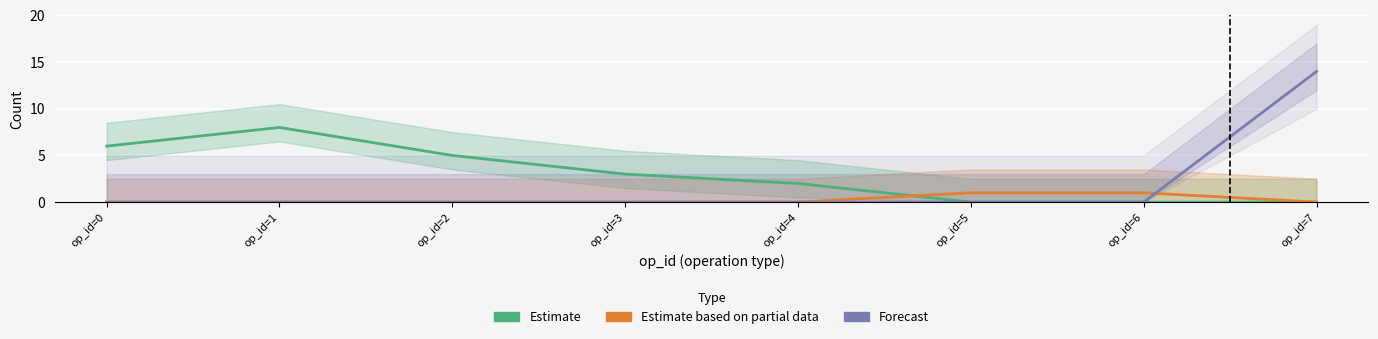

What is the difference between the Estimate based on partial data values at op_id=3 and op_id=6?

1